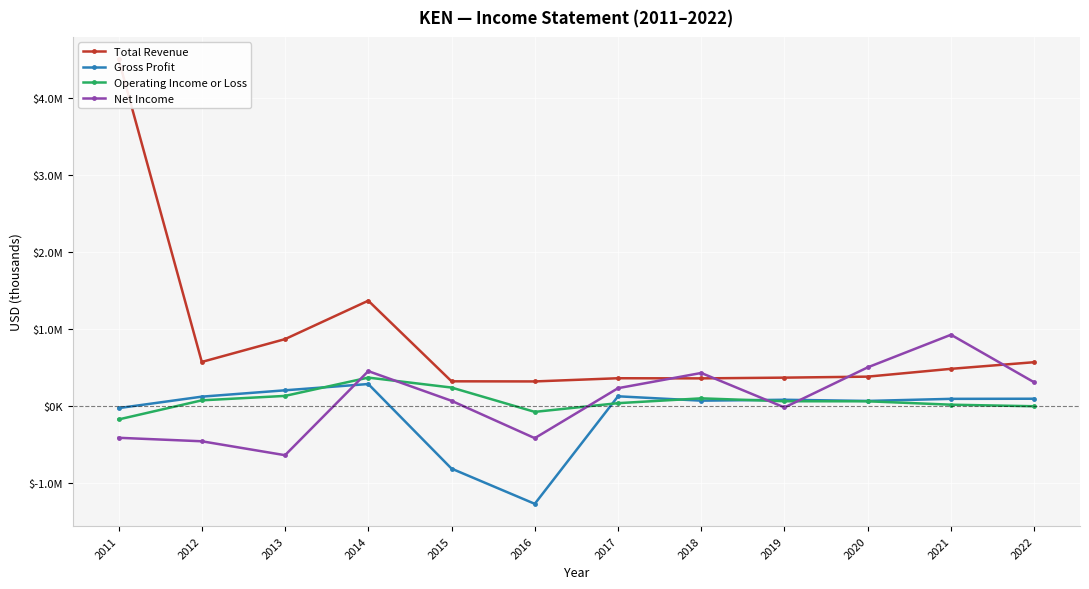

What is the value of the Net Income point at the 7th from the left?

236600